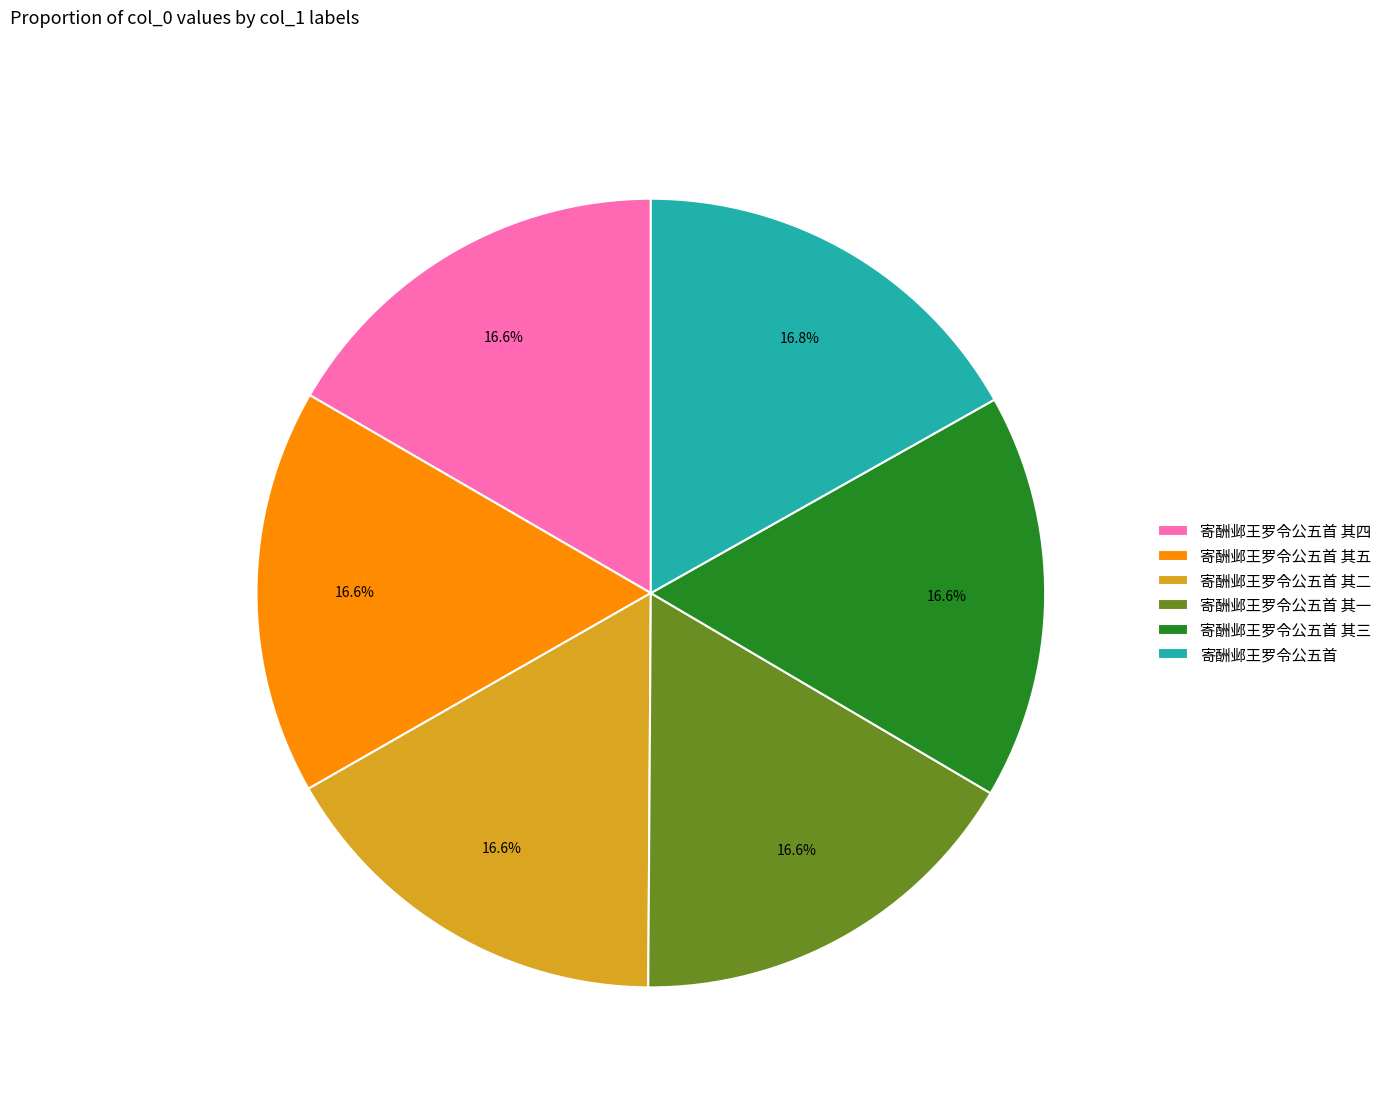

Count the number of slices in the pie.

6